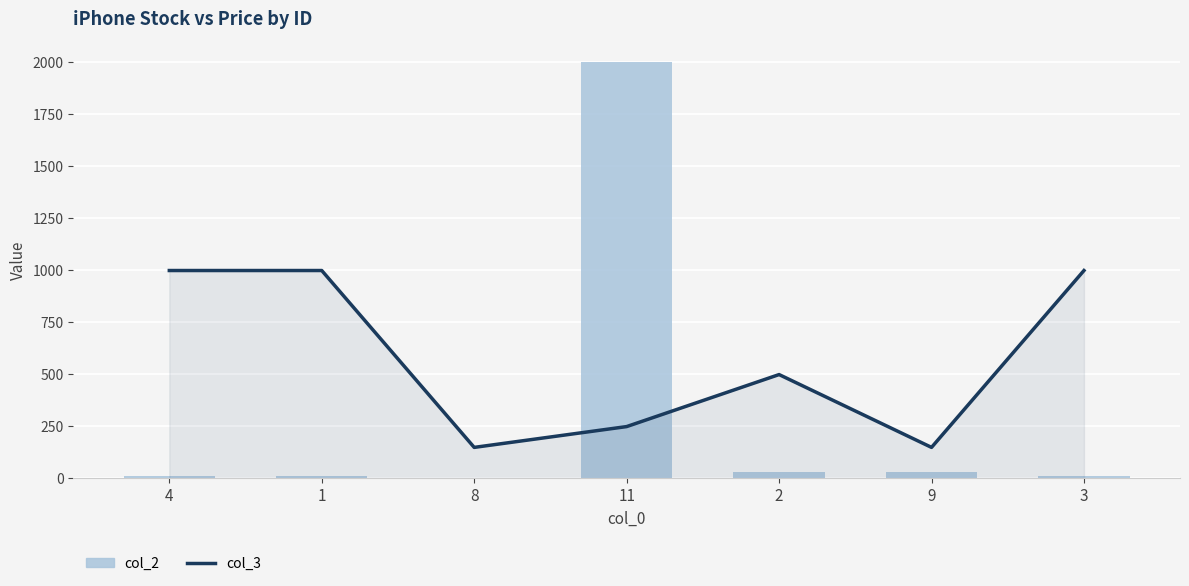

The col_2 series shows 7 at 8. True or false?

False